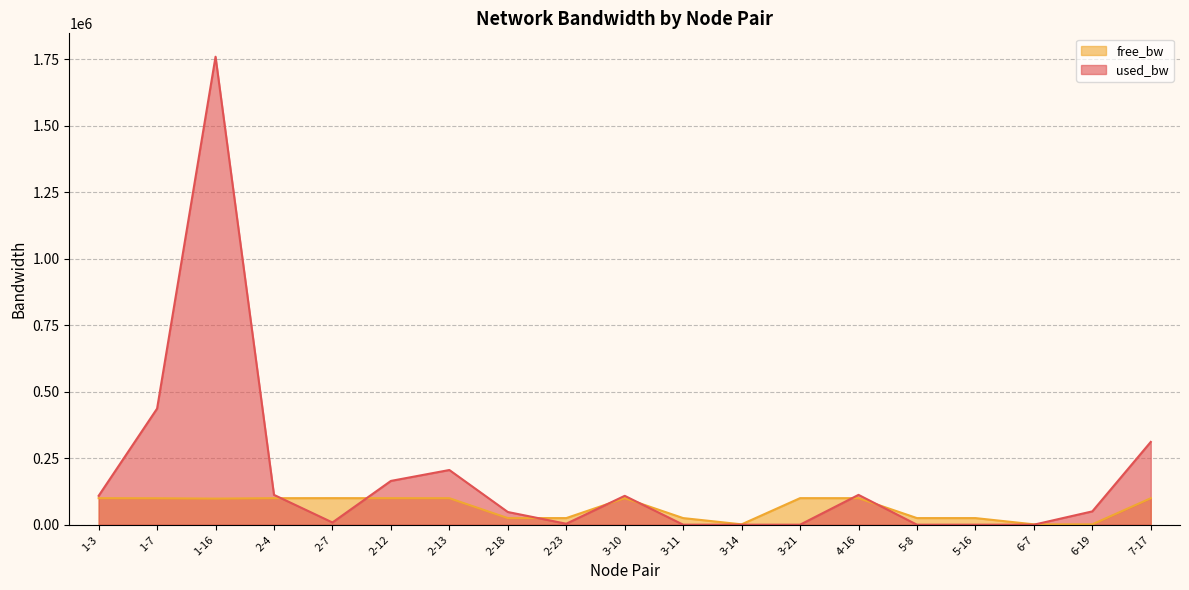

What is the sum of the used_bw values at 6-7 and 3-14?

384.2